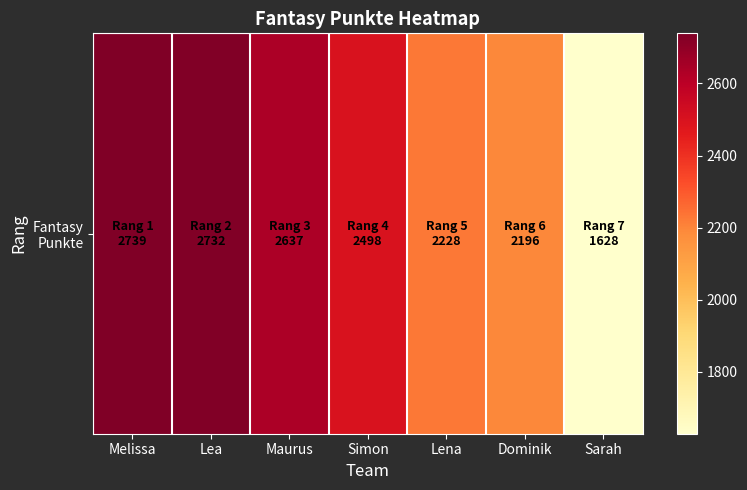

Rank the categories by value from highest to lowest.

Melissa, Lea, Maurus, Simon, Lena, Dominik, Sarah